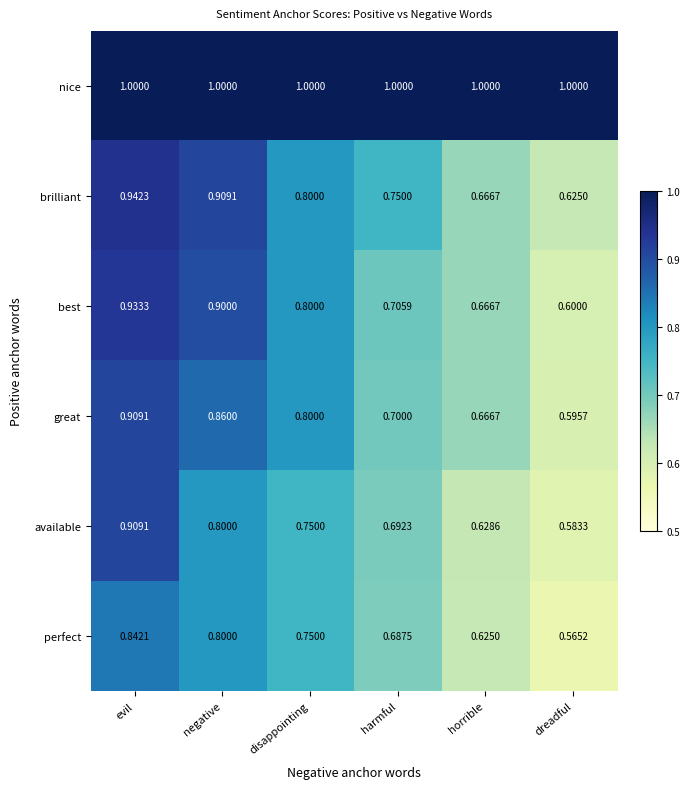

Between disappointing and dreadful, which series saw the biggest shift?

great